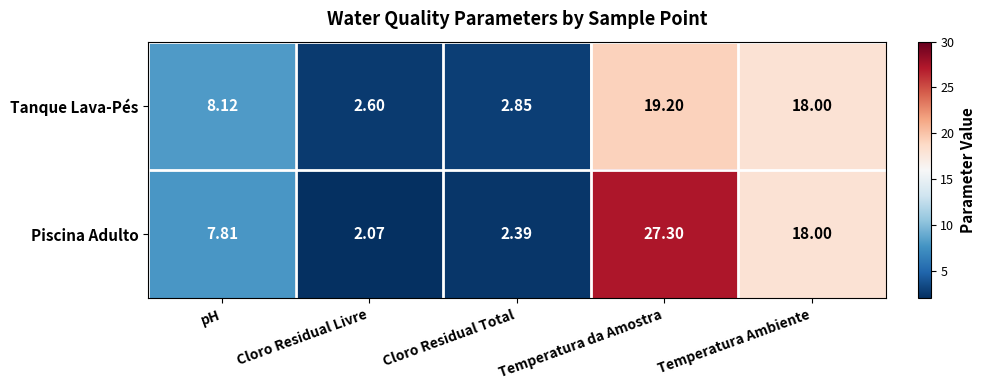

Count the number of data series in this chart.

2